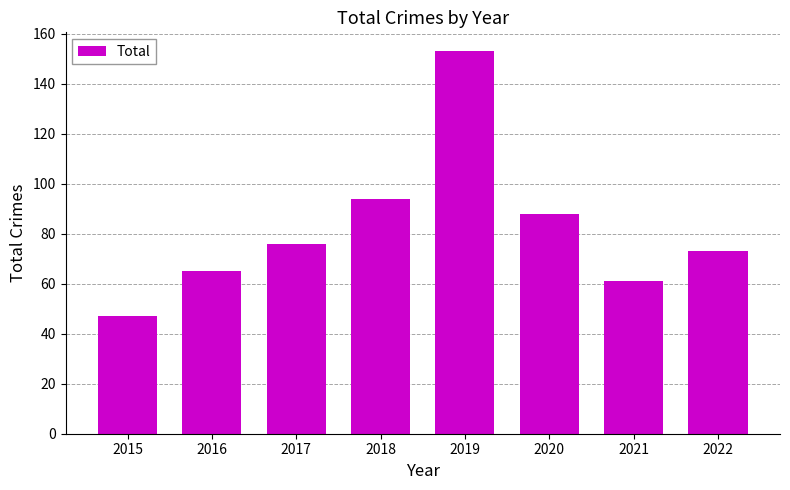

Does the chart contain any negative values?

No